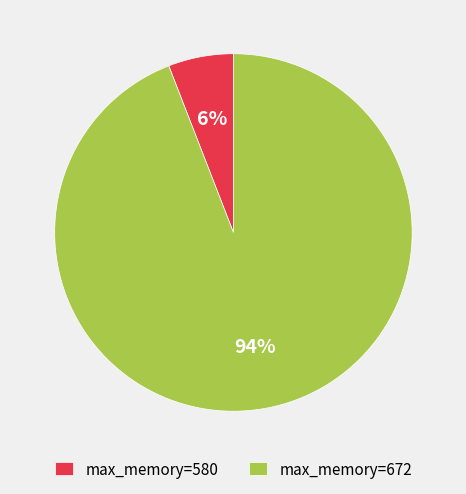

Is it true that max_memory=580 is 1% of the pie?

False